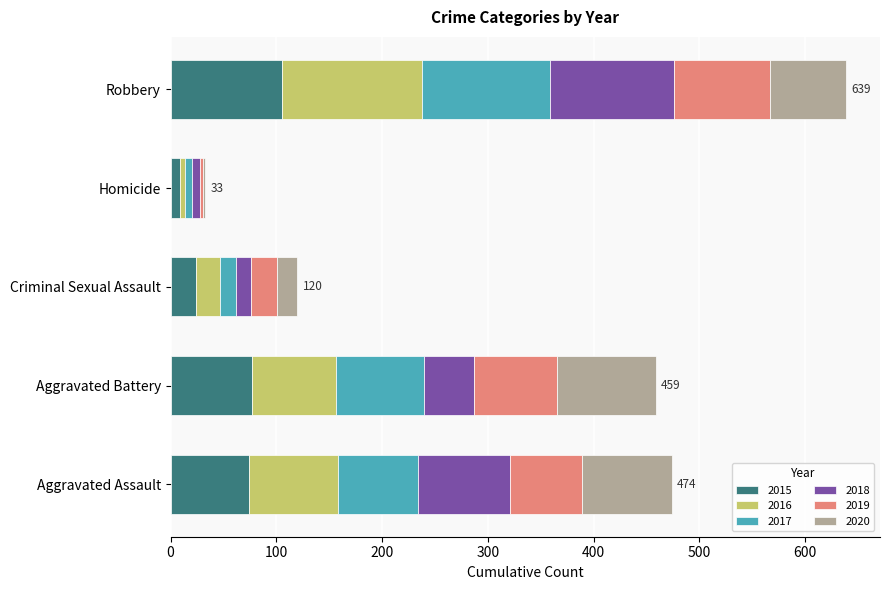

True or false: 2015 has a value of 16 at Aggravated Assault.

False